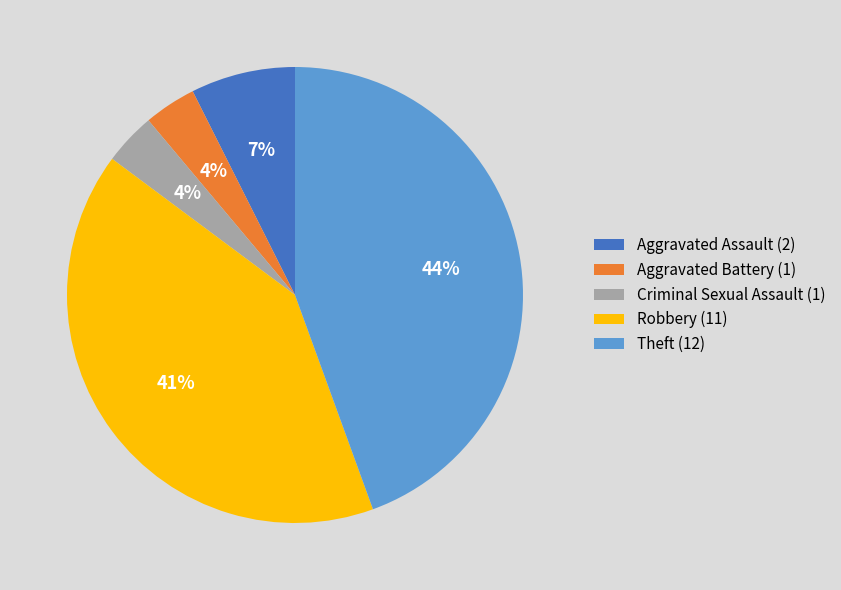

What percentage is the Robbery slice, to the nearest percent?

41%